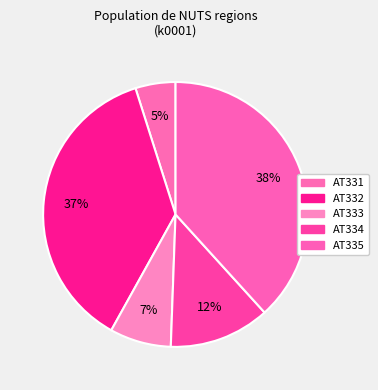

How much of the chart is everything except AT332?

63.0%